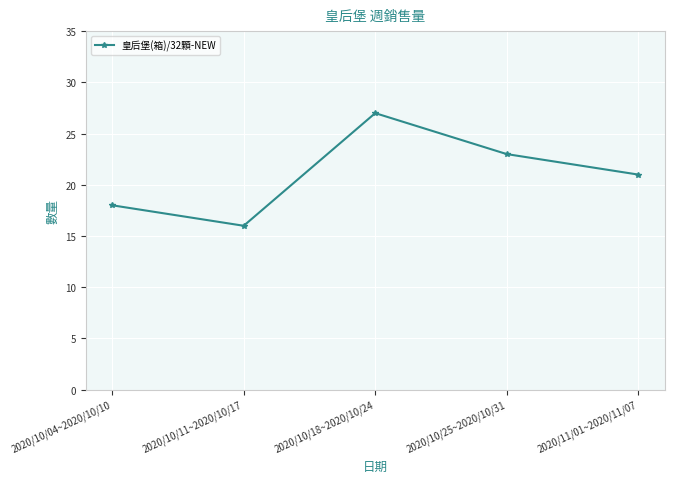

Rank the categories by value from highest to lowest.

2020/10/18~2020/10/24, 2020/10/25~2020/10/31, 2020/11/01~2020/11/07, 2020/10/04~2020/10/10, 2020/10/11~2020/10/17